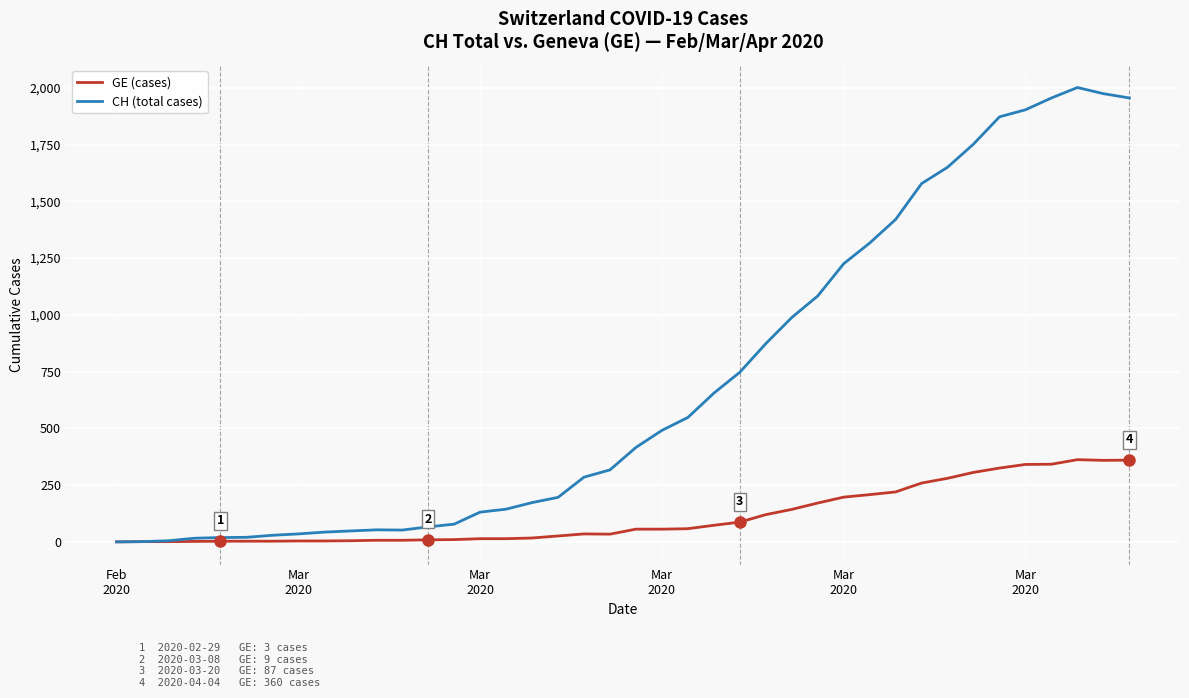

What is the maximum value for CH (total cases)?

2001